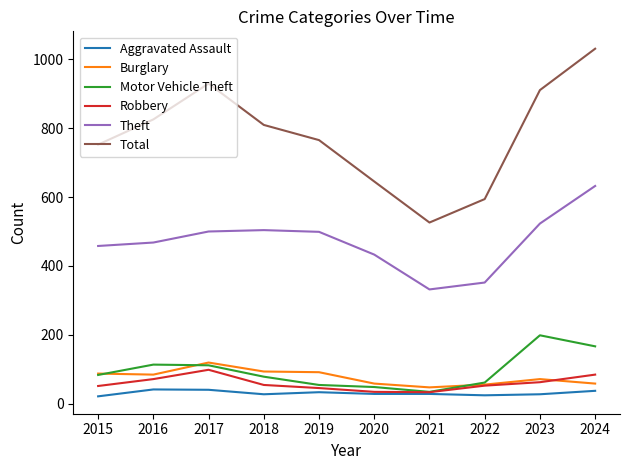

Is it true that Robbery equals 53 at 2022?

True